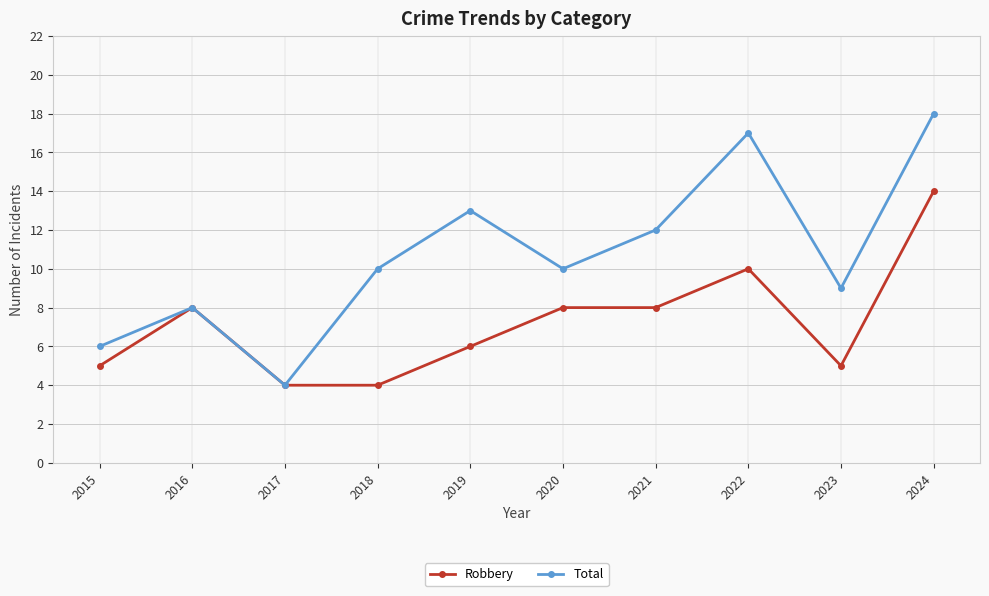

What is the minimum value shown in the chart?

4